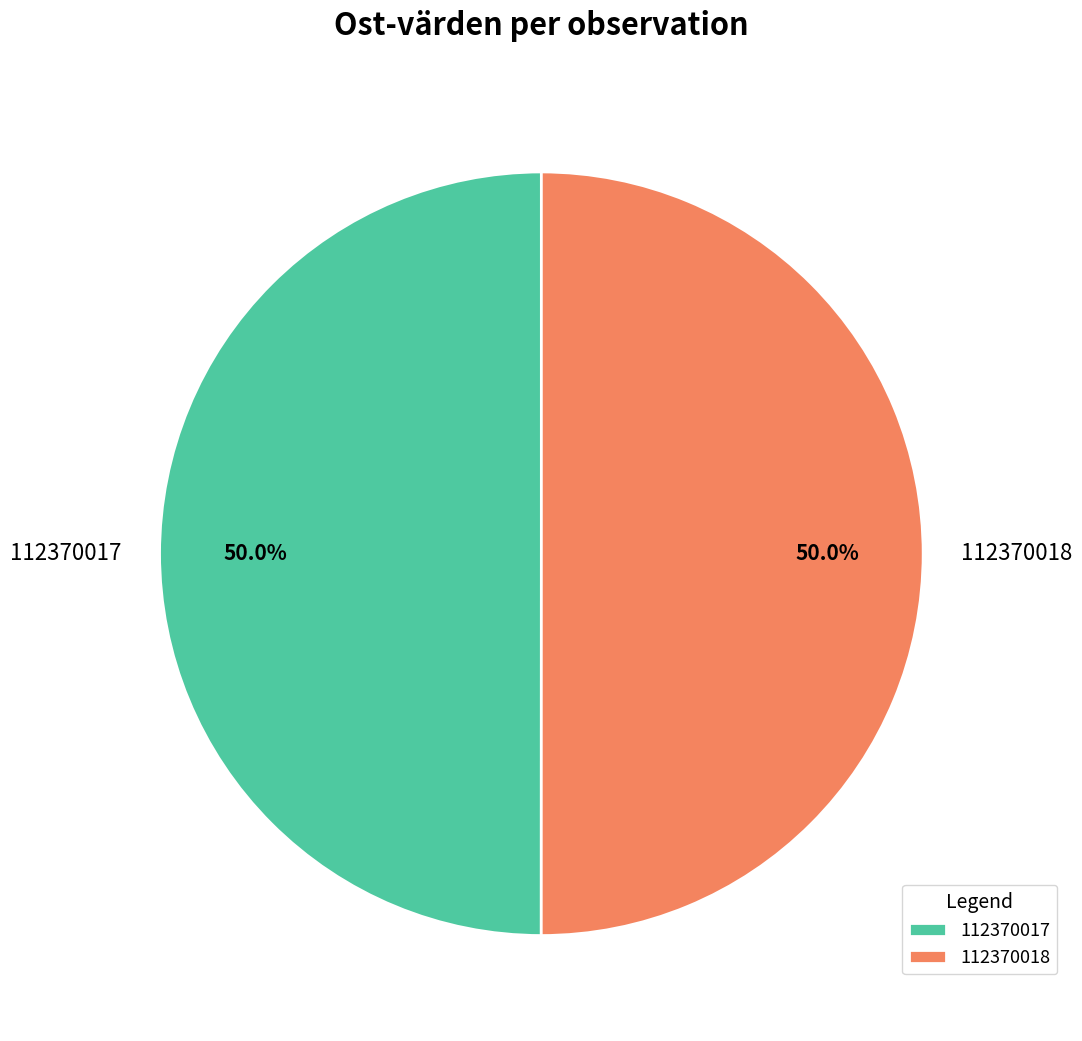

Is it true that 112370017 is 50% of the pie?

True